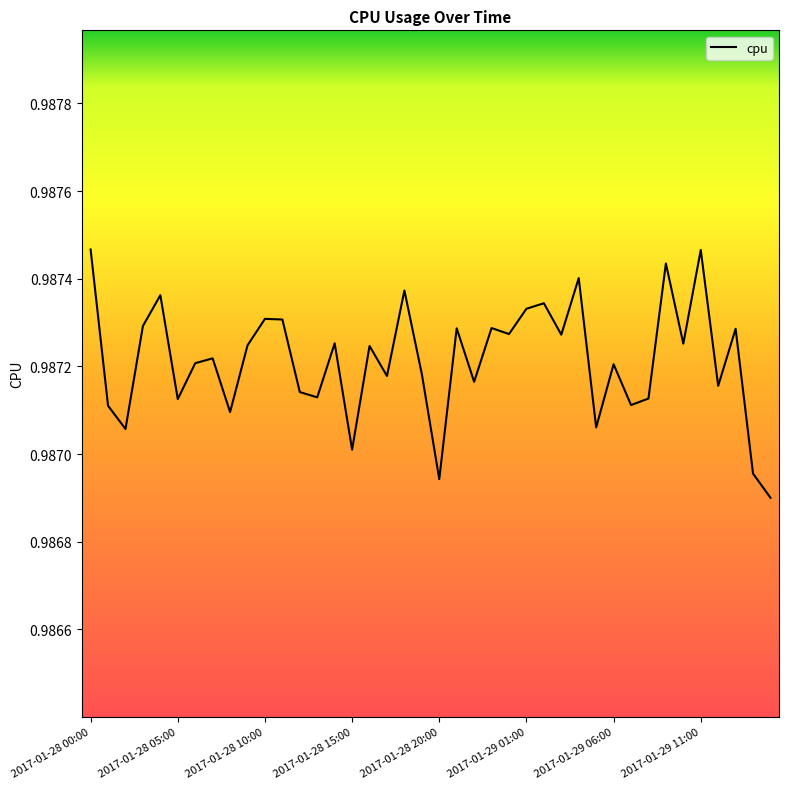

Does the chart display data point markers on the line(s)?

No